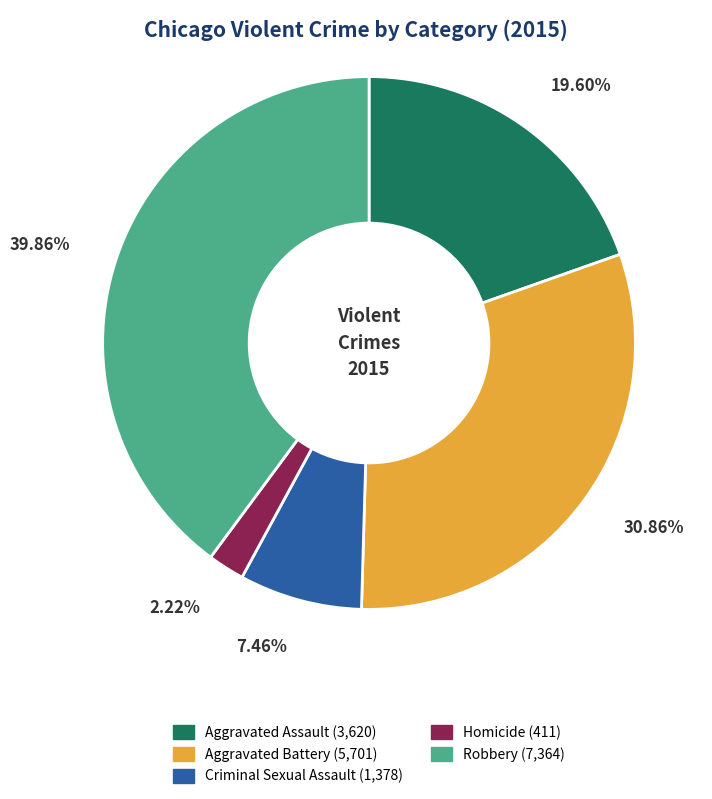

How many segments does this pie chart have?

5